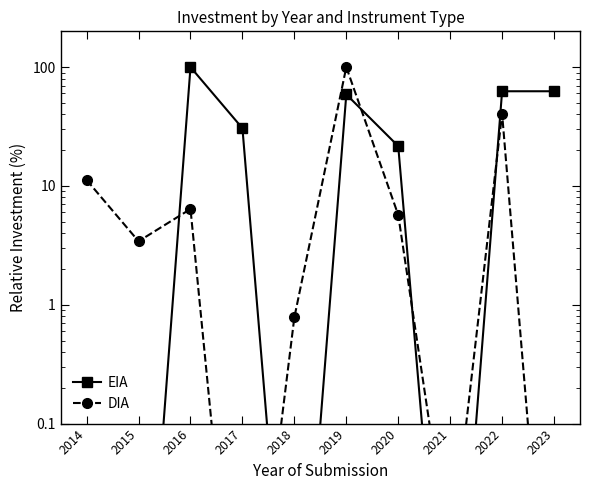

Reading right to left, list all the values displayed in this chart.

EIA: 2023=62.6	2022=62.6	2021=0.0	2020=21.6	2019=58.9	2018=0.0	2017=30.6	2016=100.0	2015=0.0	2014=0.0
DIA: 2023=0.0	2022=40.5	2021=0.0	2020=5.7	2019=100.0	2018=0.8	2017=0.0	2016=6.4	2015=3.4	2014=11.2